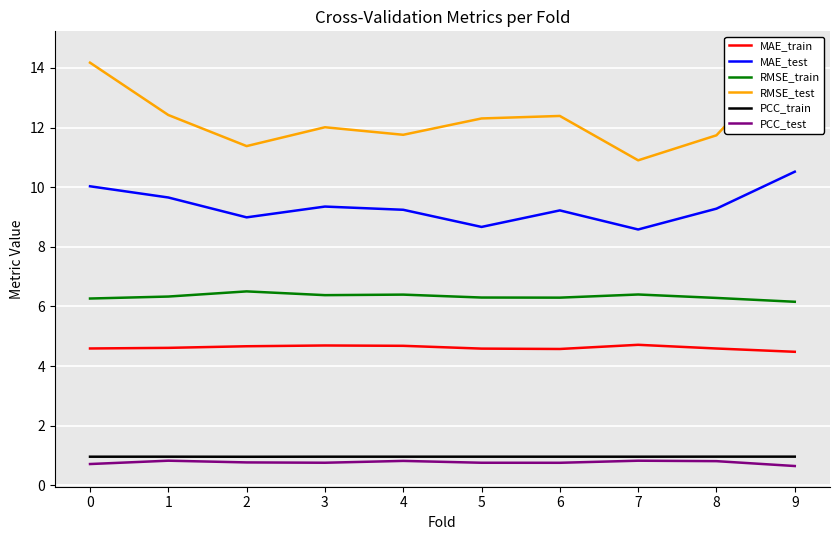

Rank the categories by PCC_train value from highest to lowest.

9, 8, 5, 4, 1, 3, 6, 7, 0, 2